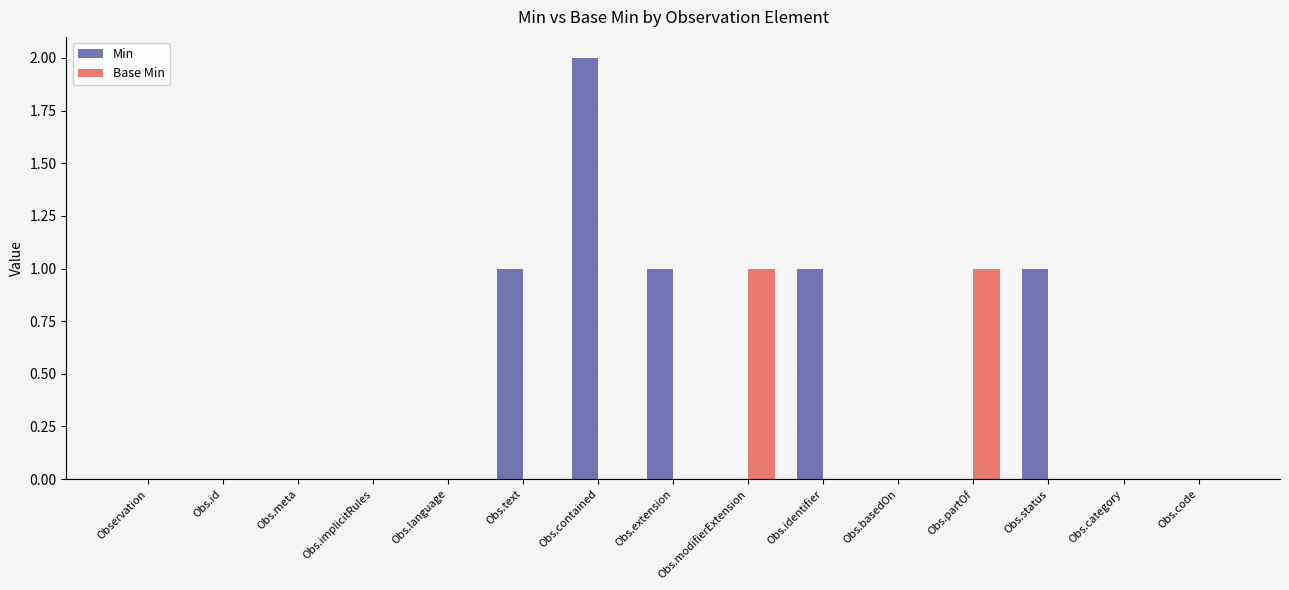

What is the highest value of the Base Min series?

1